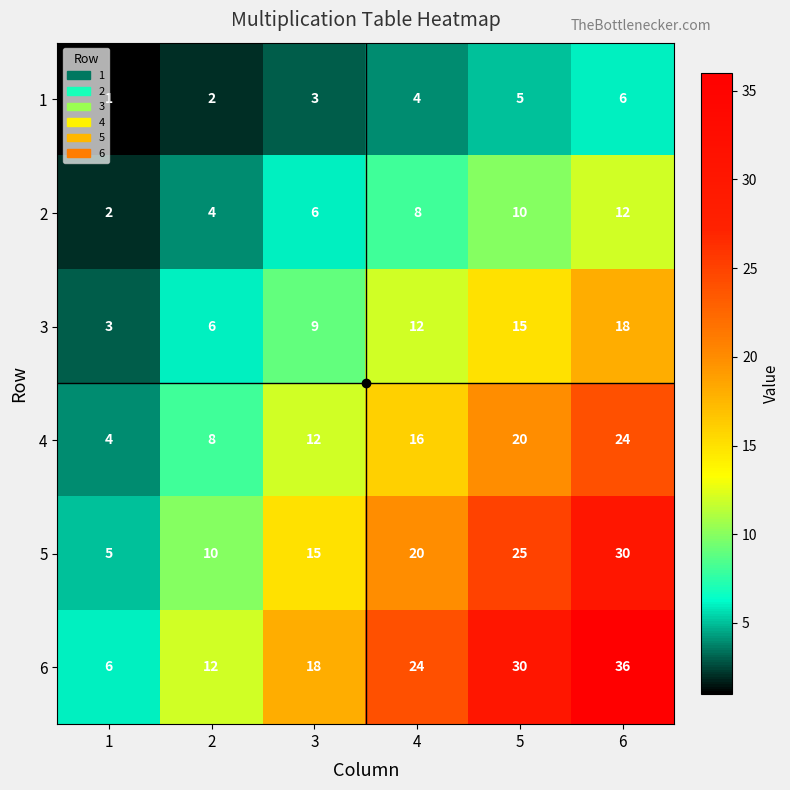

What is the total value across all series at 6?

126